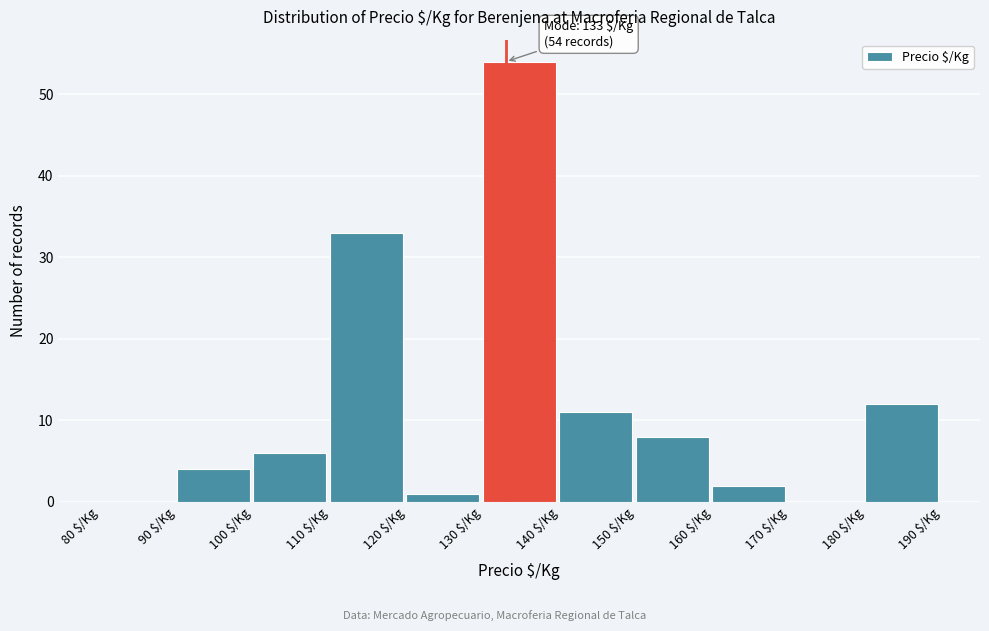

Over which range of the x-axis is the bar tallest?

130 to 140